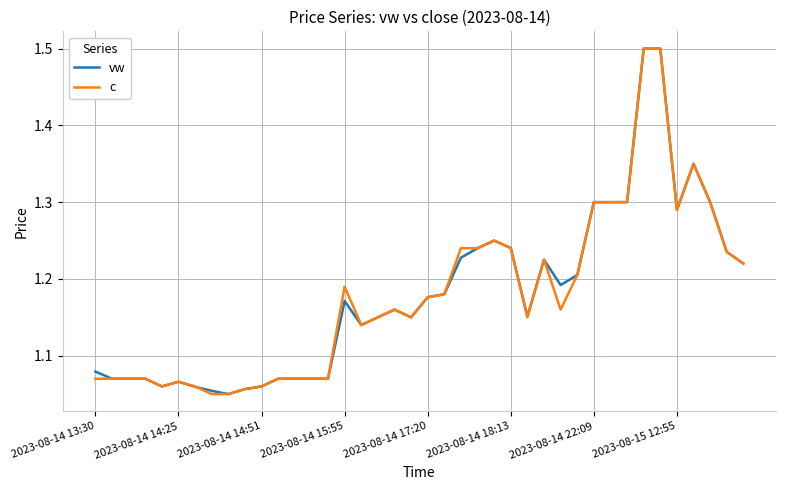

What is the maximum value for c?

1.5